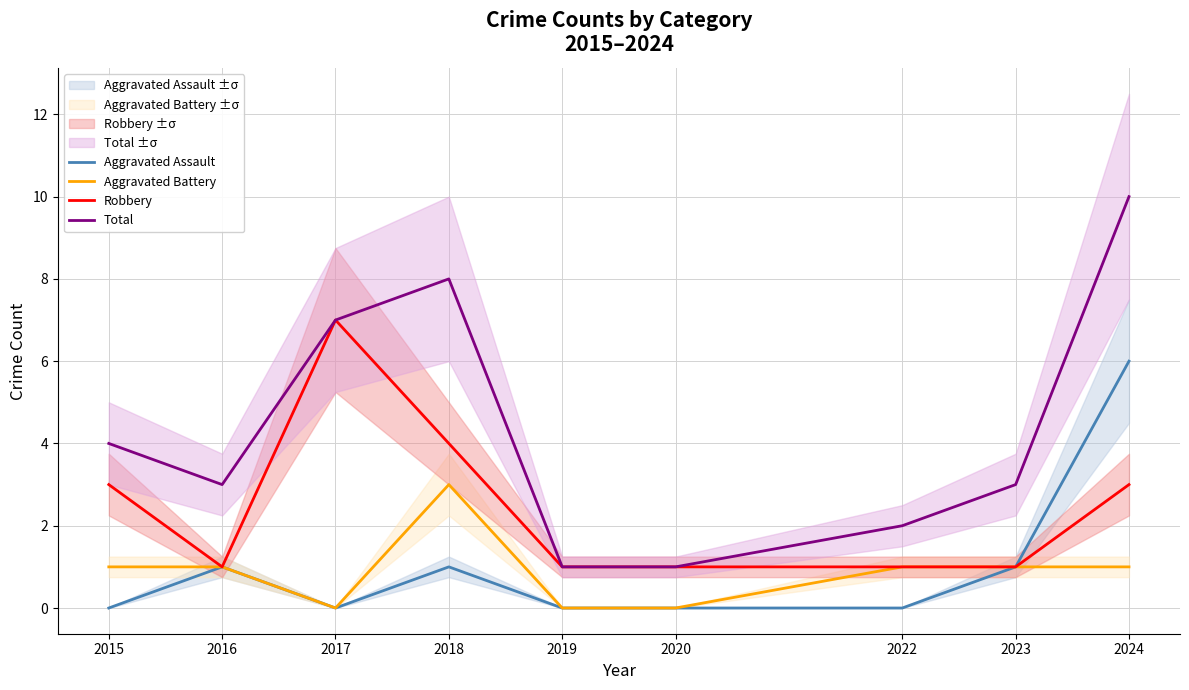

True or false: Aggravated Assault has more than 0 interior local peaks.

True